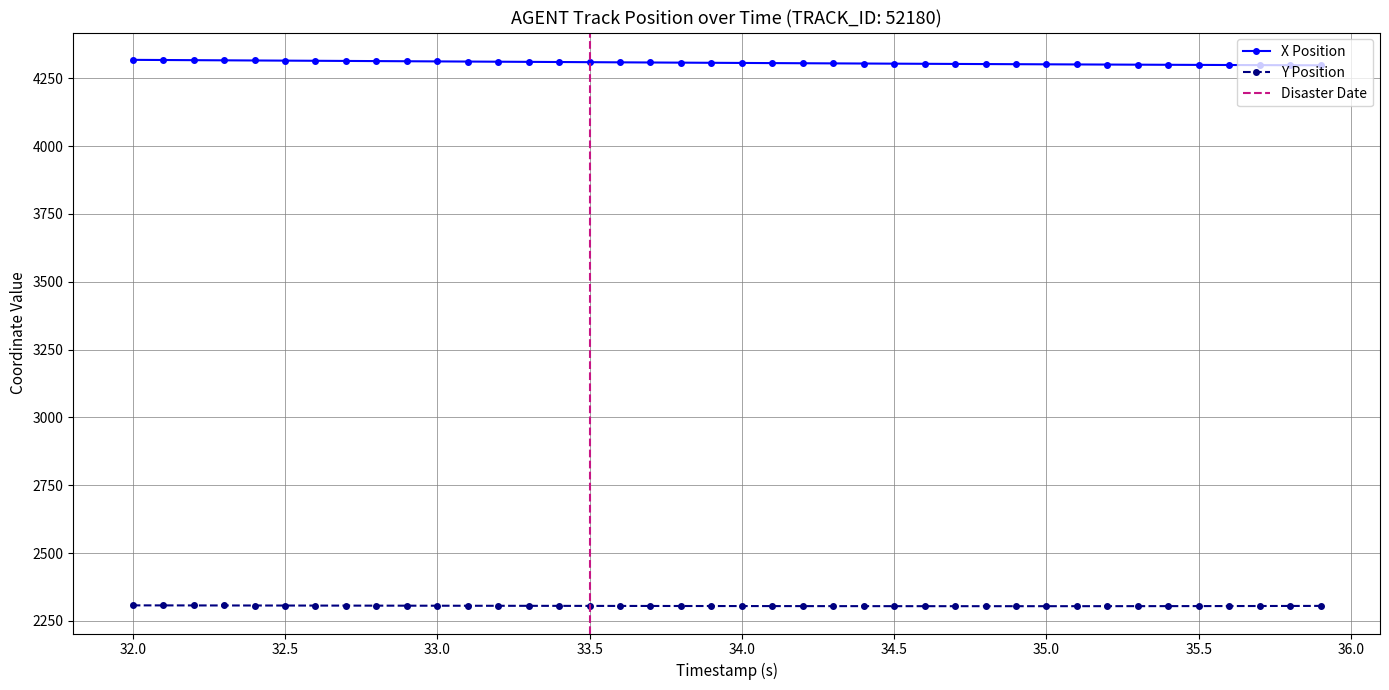

Reading left to right, transcribe all the data shown in this chart.

X: 32.0=4318.1	32.1=4317.6	32.2=4317.0	32.3=4316.4	32.4=4315.8	32.5=4315.3	32.6=4314.7	32.7=4314.1	32.8=4313.6	32.9=4313.0	33.0=4312.4	33.1=4311.9	33.2=4311.3	33.3=4310.7	33.4=4310.1	33.5=4309.6	33.6=4309.0	33.7=4308.4	33.8=4307.8	33.9=4307.3	34.0=4306.7	34.1=4306.2	34.2=4305.6	34.3=4305.1	34.4=4304.6	34.5=4304.1	34.6=4303.6	34.7=4303.1	34.8=4302.6	34.9=4302.1	35.0=4301.7	35.1=4301.2	35.2=4300.8	35.3=4300.3	35.4=4299.9	35.5=4299.5	35.6=4299.1	35.7=4298.7	35.8=4298.4	35.9=4298.0
Y: 32.0=2307.4	32.1=2307.3	32.2=2307.2	32.3=2307.0	32.4=2306.9	32.5=2306.8	32.6=2306.6	32.7=2306.5	32.8=2306.3	32.9=2306.2	33.0=2306.1	33.1=2305.9	33.2=2305.8	33.3=2305.7	33.4=2305.6	33.5=2305.4	33.6=2305.3	33.7=2305.2	33.8=2305.1	33.9=2305.0	34.0=2304.8	34.1=2304.8	34.2=2304.7	34.3=2304.6	34.4=2304.5	34.5=2304.5	34.6=2304.4	34.7=2304.4	34.8=2304.4	34.9=2304.4	35.0=2304.4	35.1=2304.4	35.2=2304.5	35.3=2304.5	35.4=2304.6	35.5=2304.8	35.6=2304.9	35.7=2305.1	35.8=2305.2	35.9=2305.4